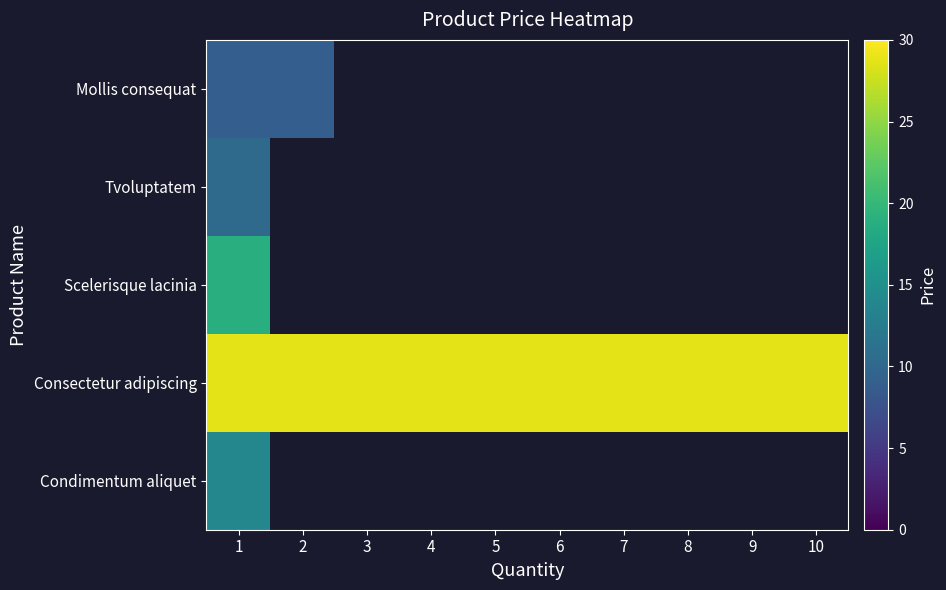

Where is Condimentum aliquet nearest to the value 13?

1